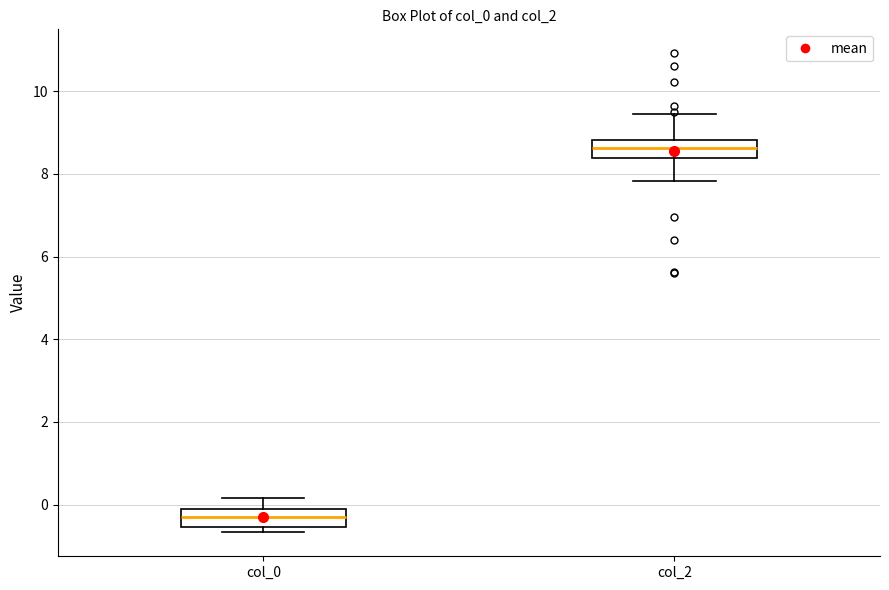

Reading left to right, transcribe this box plot: for each box, give where its median line is, the range the box spans, and where its two whiskers end, as read against the y-axis. The values are not printed on the chart, so give them approximately, as read against the axis.

col_0: median -0.4, box -0.6 to -0.2, whiskers -0.6 (just below the box's lower edge) to 0.2
col_2: median 8.6, box 8.4 to 8.8, whiskers 7.8 to 9.4